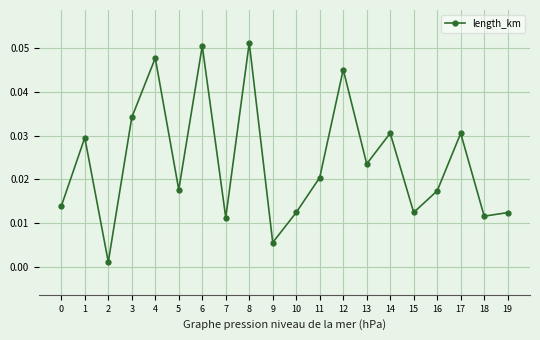

Where is the first local maximum?

1